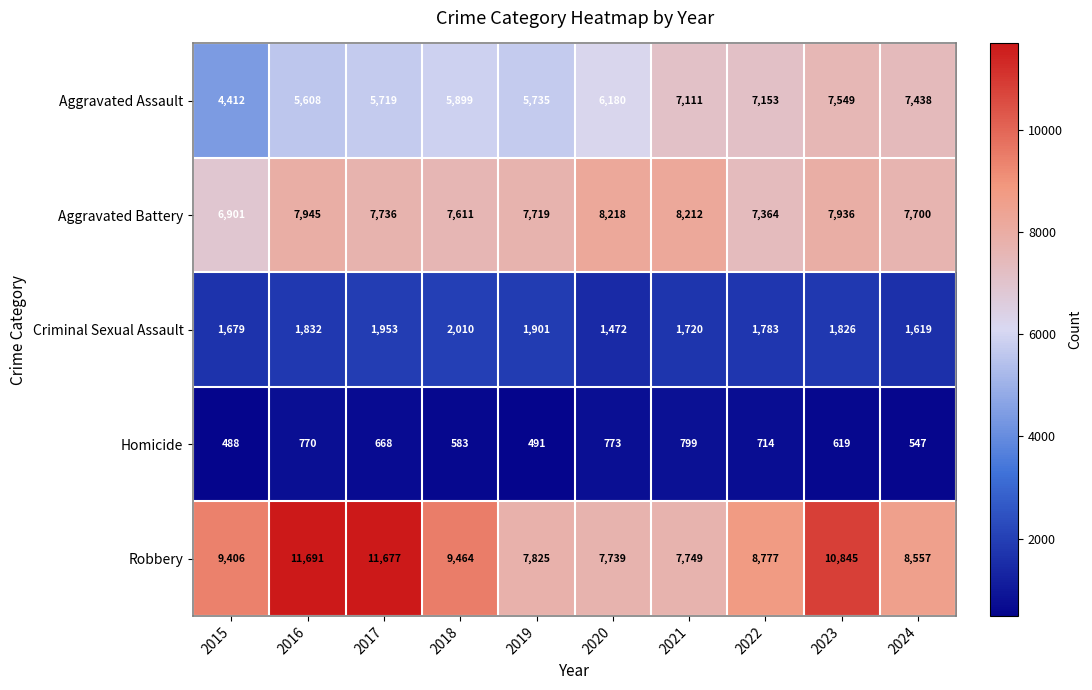

Rank the series at 2016 from highest to lowest value.

Robbery, Aggravated Battery, Aggravated Assault, Criminal Sexual Assault, Homicide